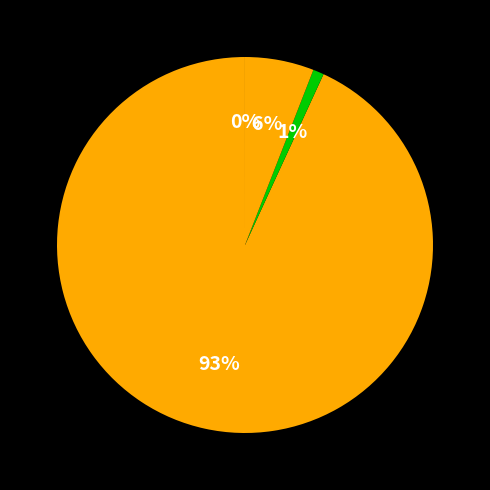

To the nearest percent, what is the difference between the largest and smallest slice percentages?

93%